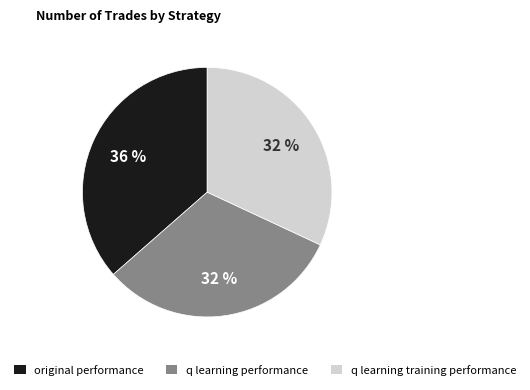

What percentage is the original performance slice, to the nearest percent?

36%